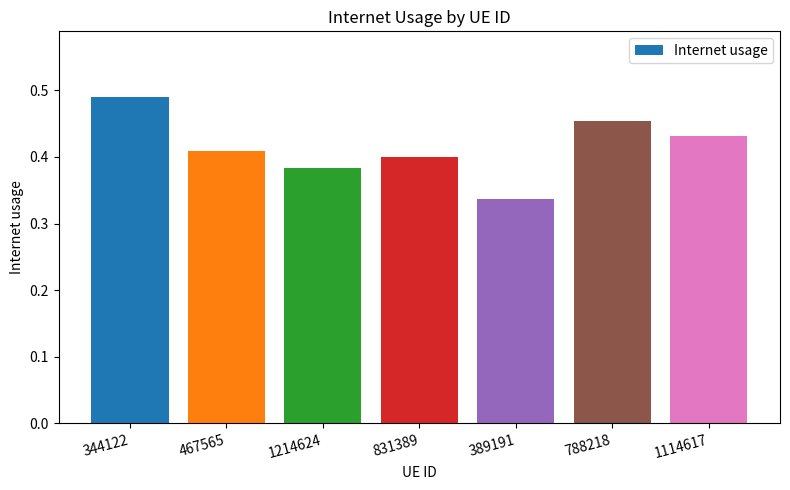

Does the chart contain stacked bars?

No